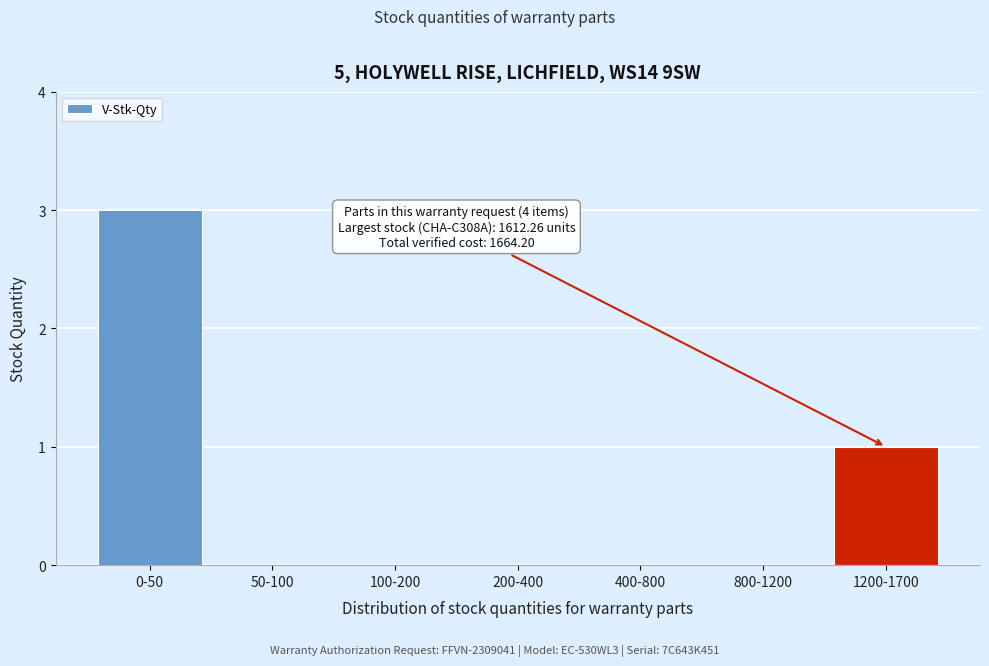

Reading left to right, what are all the values shown in this chart?

0-50=3	50-100=0	100-200=0	200-400=0	400-800=0	800-1200=0	1200-1700=1